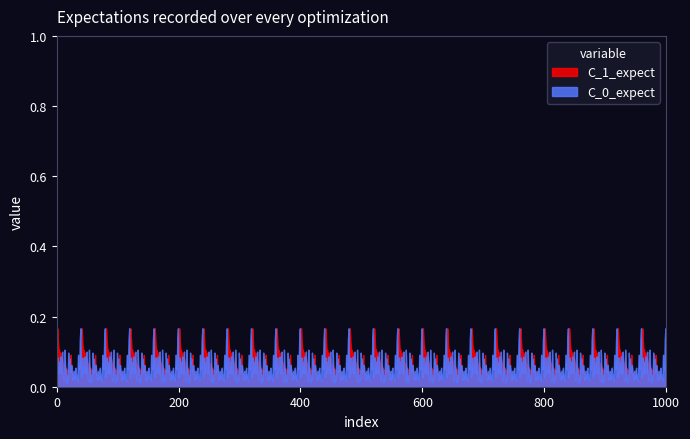

What is the total value across all series at 3?

0.1